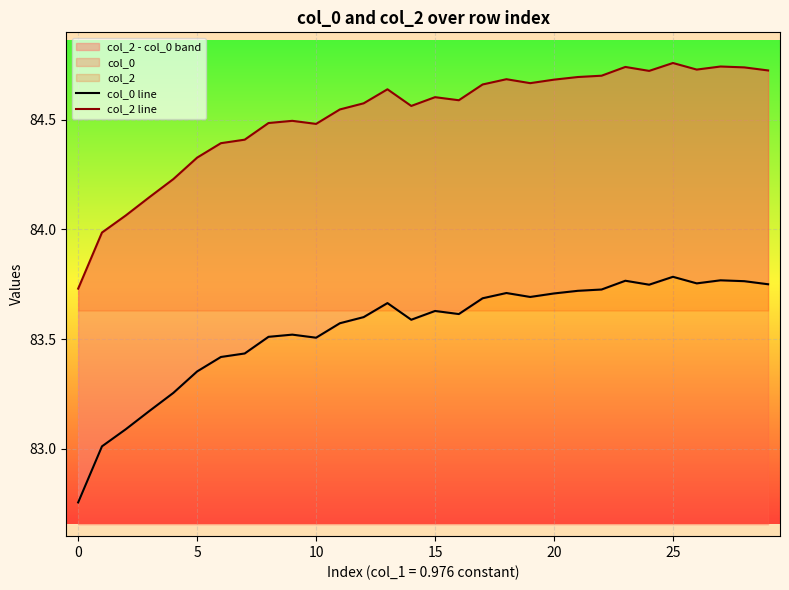

True or false: col_2 line and col_0 line intersect in this chart.

False